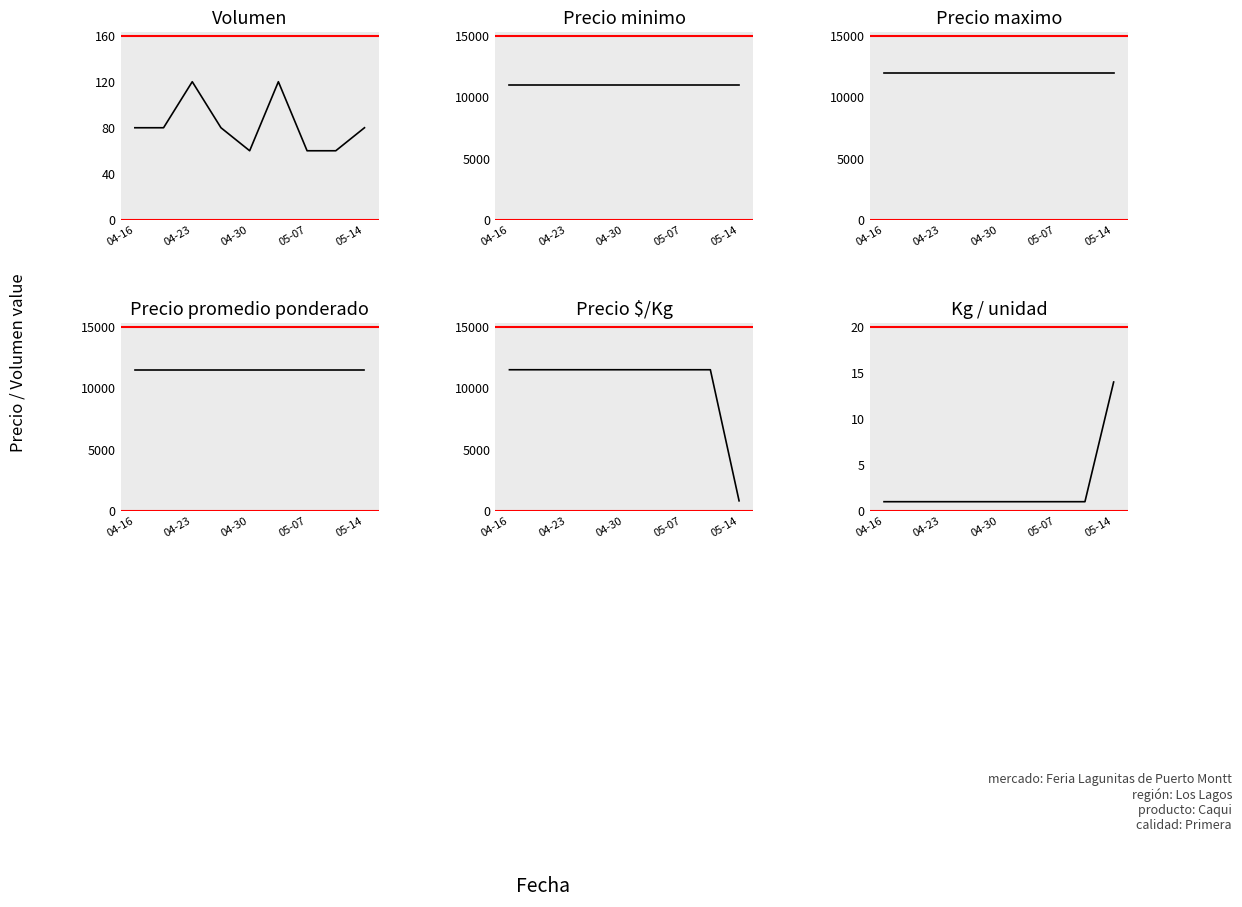

Does the chart have visible grid lines?

No